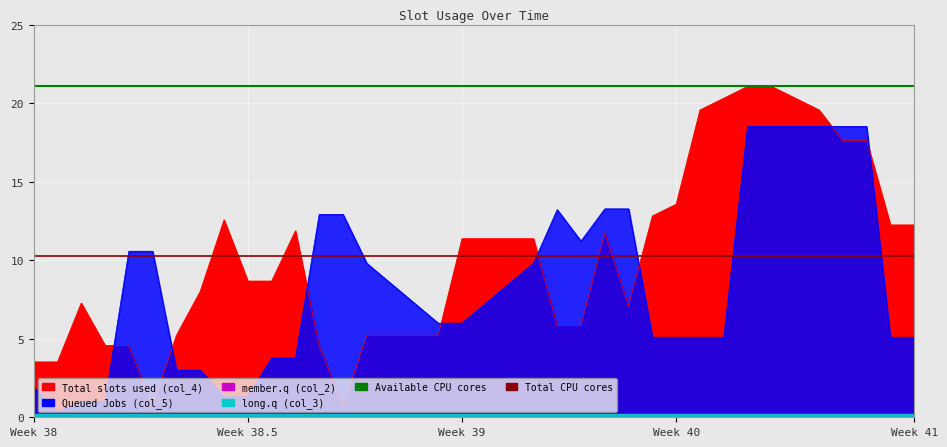

Which category has the lowest value across all series?

Week 38